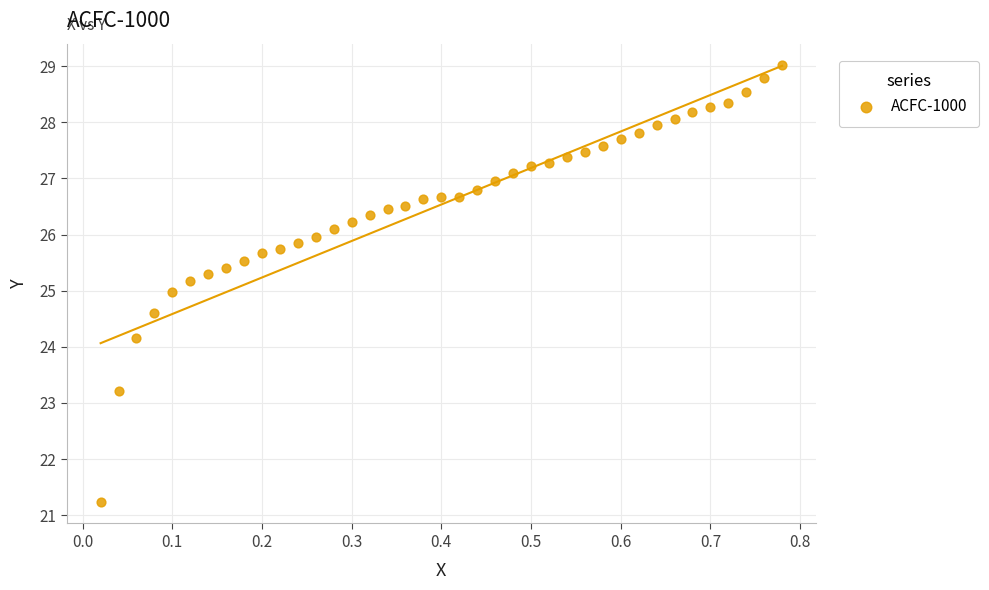

What is the range of X values (max minus min)?

0.8